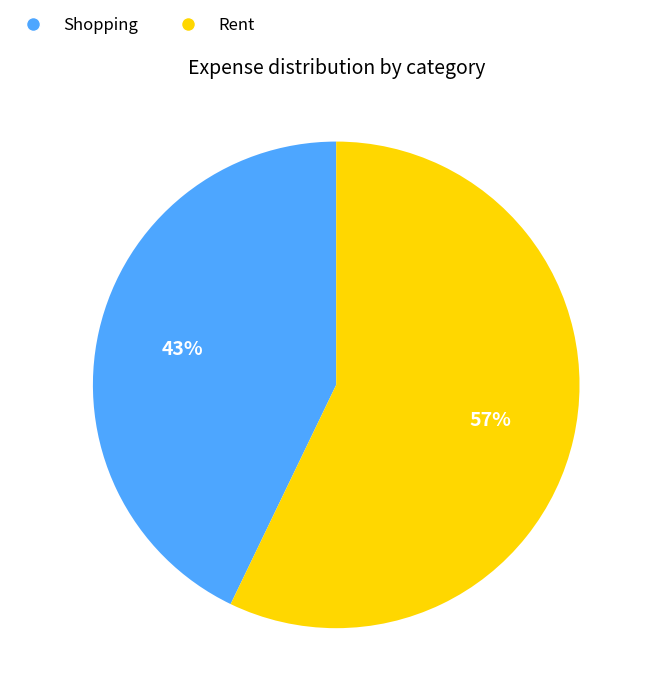

To the nearest percent, what is the difference between the largest and smallest slice percentages?

14%